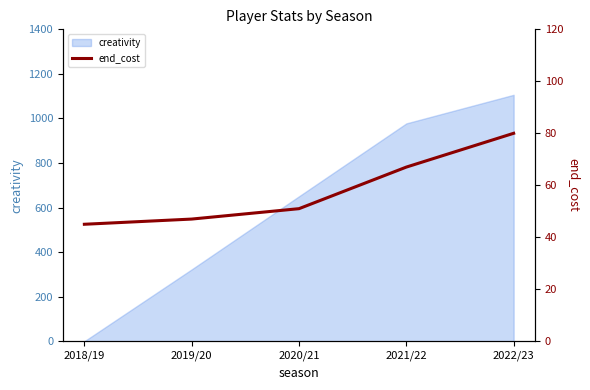

Is it true that the value at 2021/22 is 67?

True